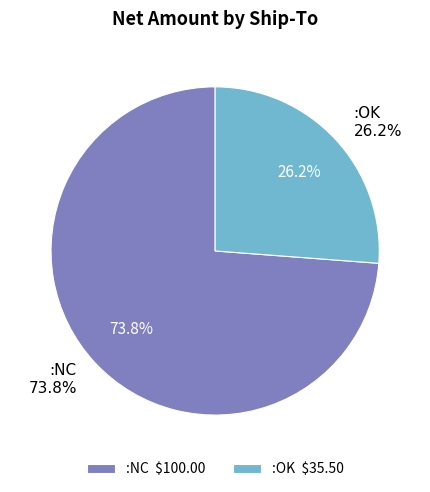

What is the change in value from :NC to :OK?

-64.5